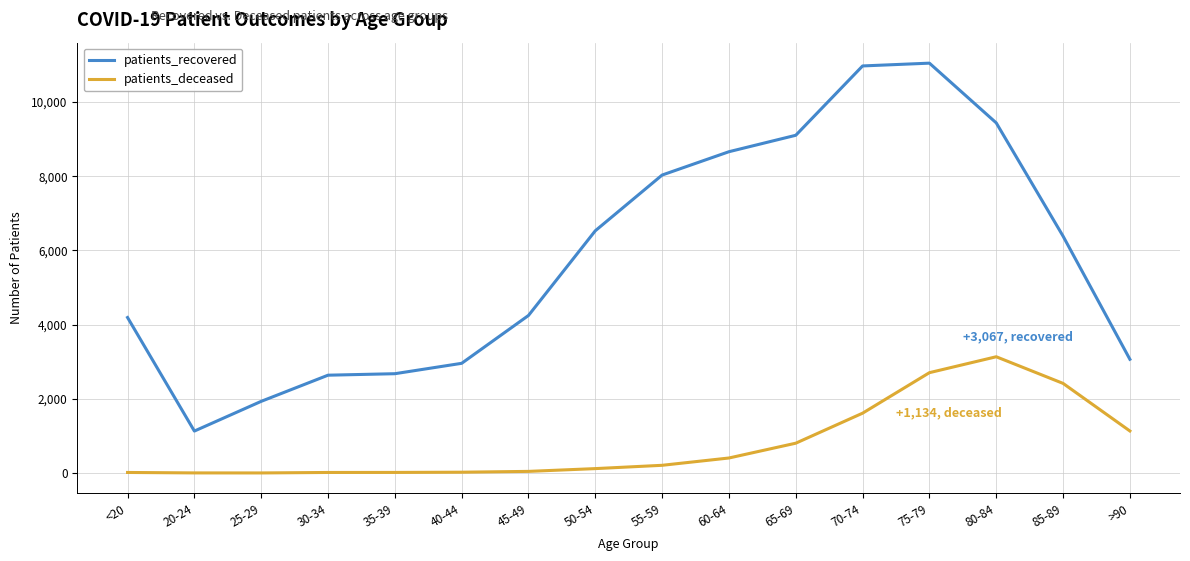

In patients_recovered, how many points are lower than both neighbors (excluding endpoints)?

1